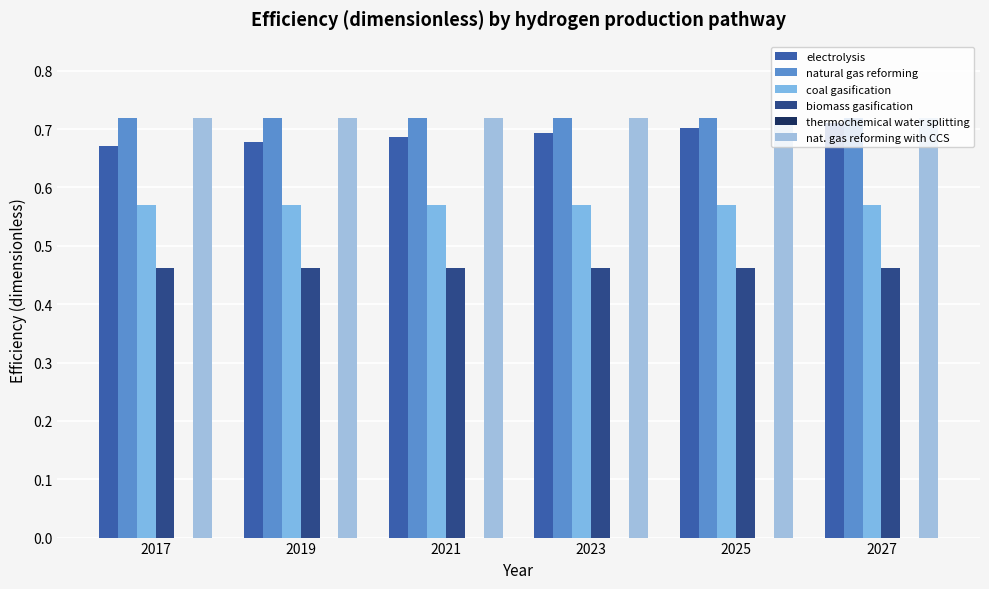

What is the total value across all series at 2019?

3.2